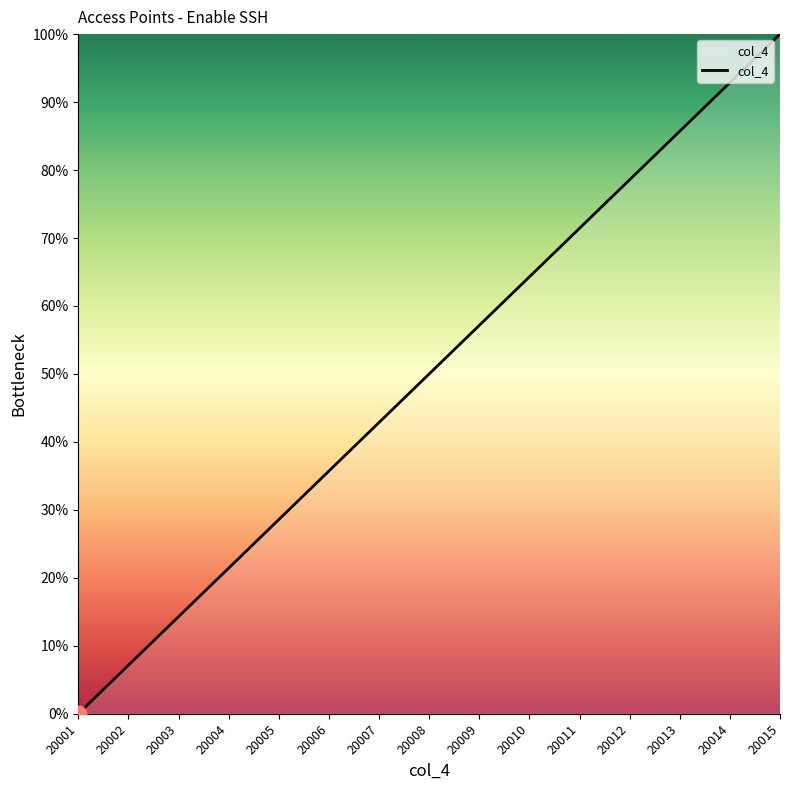

True or false: the data shows 21.5 at 20010.

False